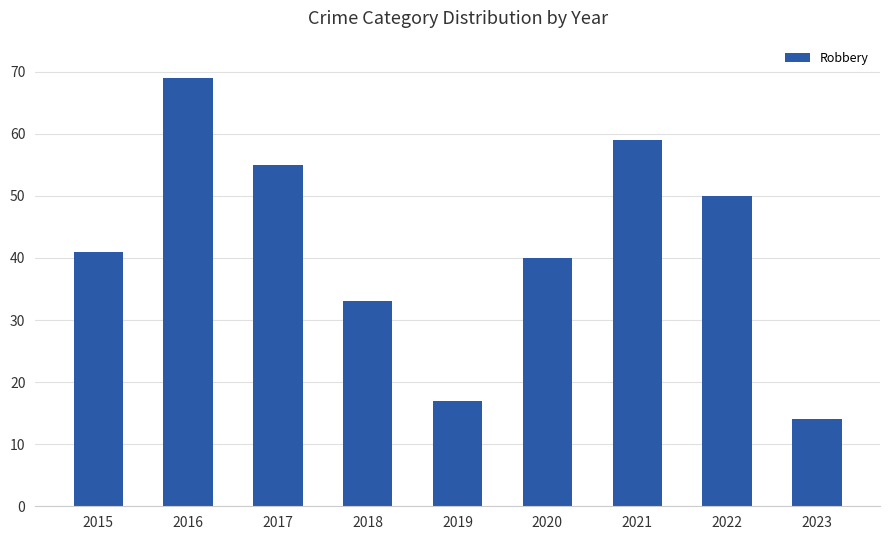

Are the bars grouped side by side (vs. stacked)?

No